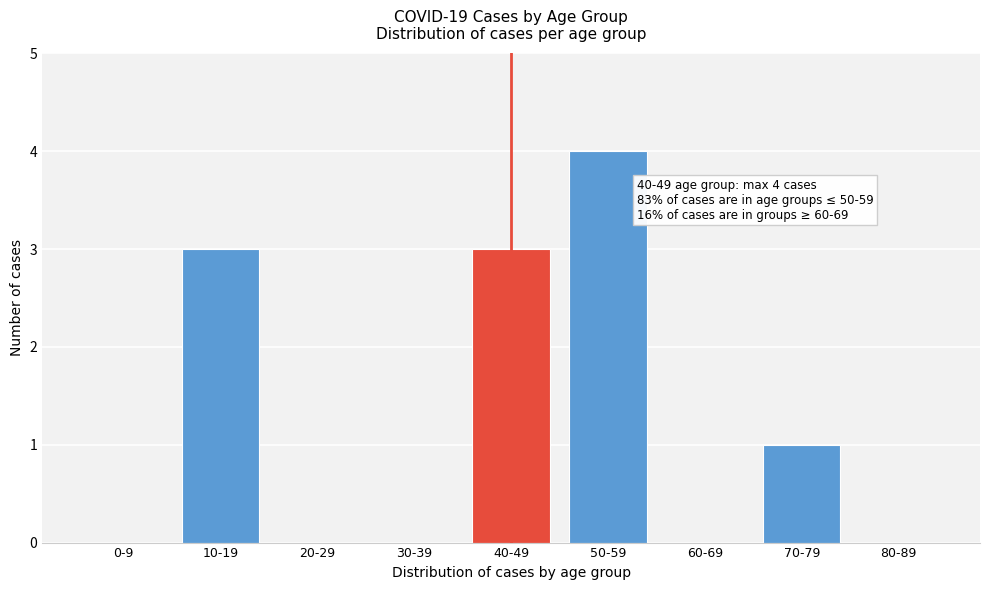

Reading right to left, extract all data points from this chart.

80-89=0	70-79=1	60-69=0	50-59=4	40-49=3	30-39=0	20-29=0	10-19=3	0-9=0